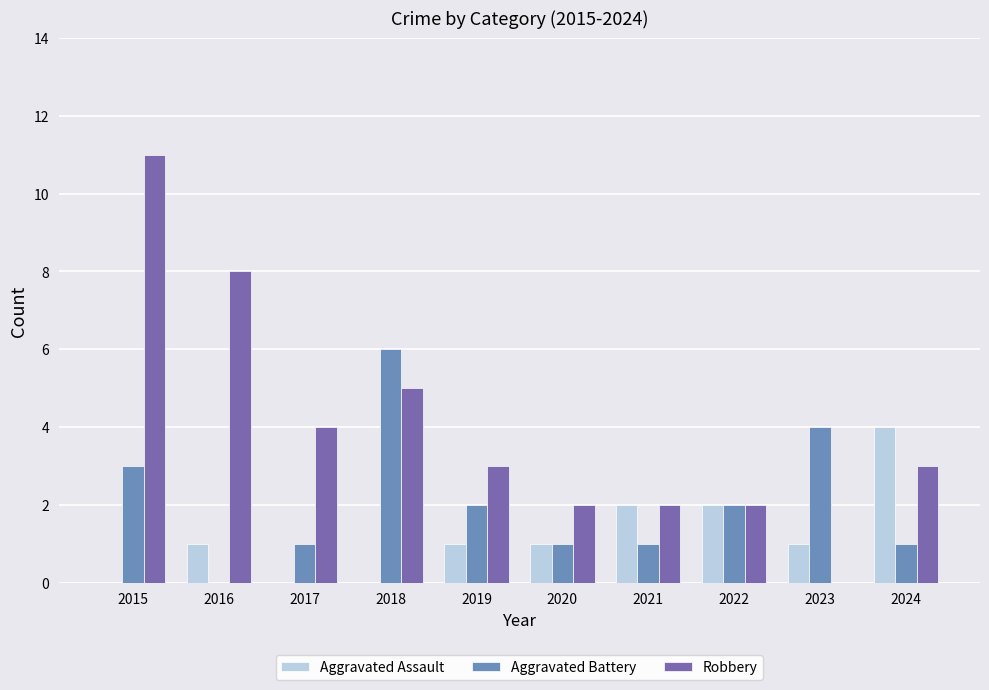

Where is Robbery nearest to the value 5?

2018